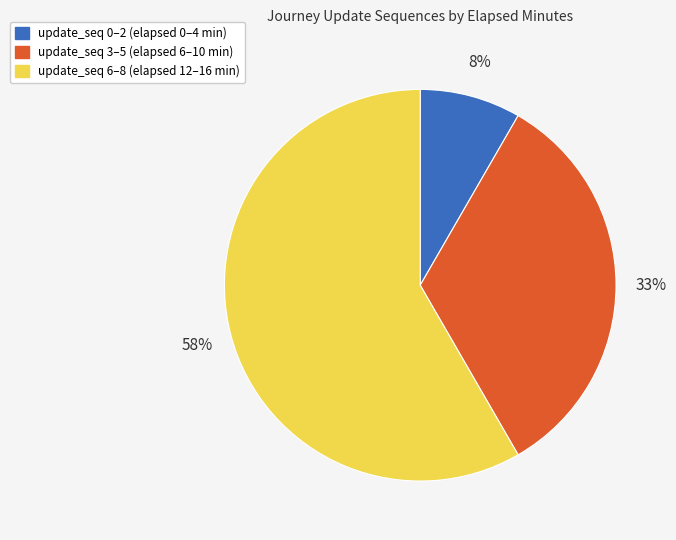

Is there any slice that represents more than half of the pie?

Yes